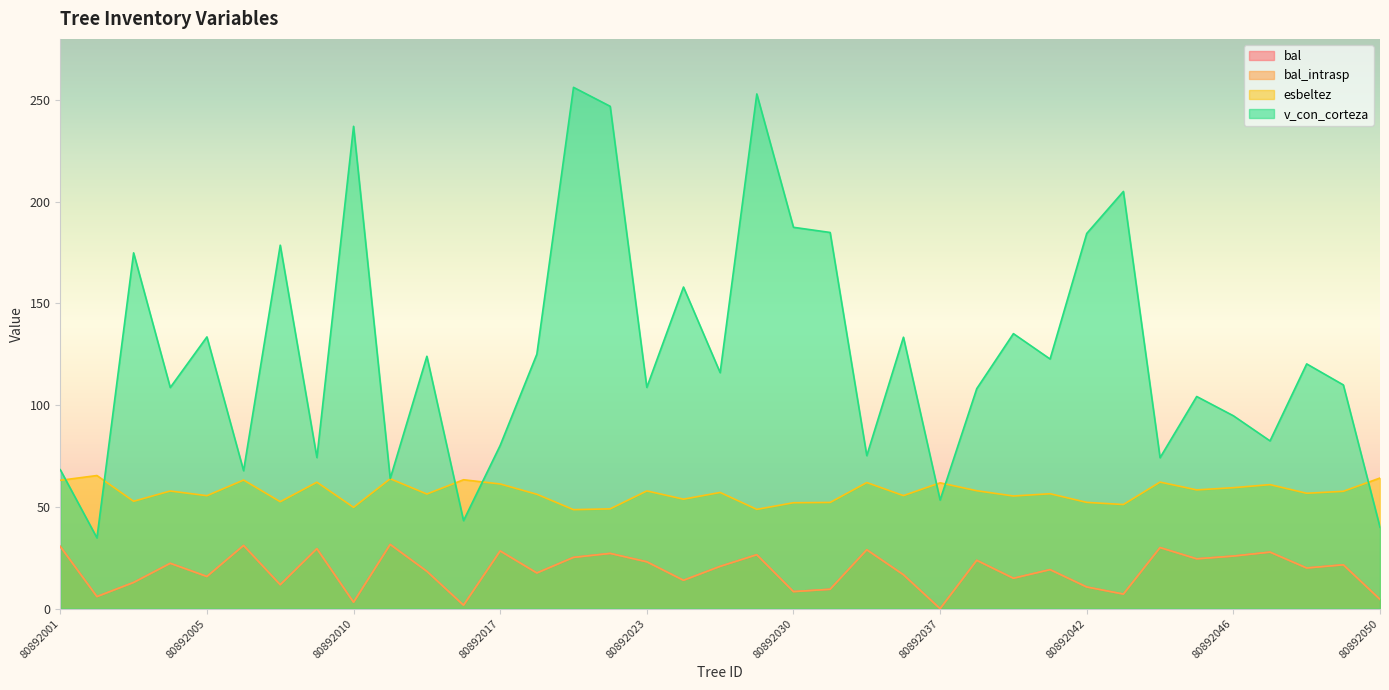

Reading left to right, transcribe all the data shown in this chart.

bal: 80892001=30.6	80892002=5.9	80892003=12.9	80892004=22.3	80892005=15.8	80892006=31.1	80892007=11.8	80892008=29.5	80892010=3.2	80892012=31.6	80892014=18.4	80892016=1.7	80892017=28.4	80892018=17.5	80892021=25.2	80892022=27.1	80892023=23.0	80892024=13.9	80892027=20.8	80892029=26.5	80892030=8.4	80892032=9.5	80892035=28.9	80892036=16.7	80892037=0.0	80892039=23.8	80892040=14.9	80892041=19.2	80892042=10.7	80892043=7.2	80892044=30.0	80892045=24.5	80892046=25.8	80892047=27.8	80892048=20.0	80892049=21.6	80892050=4.5
bal_intrasp: 80892001=30.6	80892002=5.9	80892003=12.9	80892004=22.3	80892005=15.8	80892006=31.1	80892007=11.8	80892008=29.5	80892010=3.2	80892012=31.6	80892014=18.4	80892016=1.7	80892017=28.4	80892018=17.5	80892021=25.2	80892022=27.1	80892023=23.0	80892024=13.9	80892027=20.8	80892029=26.5	80892030=8.4	80892032=9.5	80892035=28.9	80892036=16.7	80892037=0.0	80892039=23.8	80892040=14.9	80892041=19.2	80892042=10.7	80892043=7.2	80892044=30.0	80892045=24.5	80892046=25.8	80892047=27.8	80892048=20.0	80892049=21.6	80892050=4.5
esbeltez: 80892001=63.1	80892002=65.4	80892003=52.8	80892004=57.8	80892005=55.5	80892006=63.2	80892007=52.5	80892008=62.1	80892010=49.8	80892012=63.8	80892014=56.3	80892016=63.4	80892017=61.3	80892018=56.2	80892021=48.6	80892022=49.0	80892023=57.9	80892024=53.8	80892027=57.1	80892029=48.8	80892030=52.0	80892032=52.2	80892035=62.0	80892036=55.5	80892037=61.8	80892039=58.0	80892040=55.4	80892041=56.5	80892042=52.2	80892043=51.2	80892044=62.2	80892045=58.4	80892046=59.5	80892047=61.0	80892048=56.7	80892049=57.7	80892050=64.2
v_con_corteza: 80892001=68.3	80892002=34.8	80892003=174.8	80892004=108.7	80892005=133.5	80892006=67.8	80892007=178.6	80892008=74.2	80892010=237.0	80892012=63.9	80892014=124.0	80892016=43.3	80892017=80.2	80892018=125.0	80892021=256.2	80892022=246.9	80892023=108.7	80892024=158.1	80892027=116.0	80892029=252.9	80892030=187.4	80892032=184.9	80892035=75.2	80892036=133.4	80892037=53.4	80892039=108.1	80892040=135.2	80892041=122.7	80892042=184.4	80892043=205.0	80892044=74.2	80892045=104.3	80892046=94.8	80892047=82.4	80892048=120.3	80892049=110.0	80892050=40.0